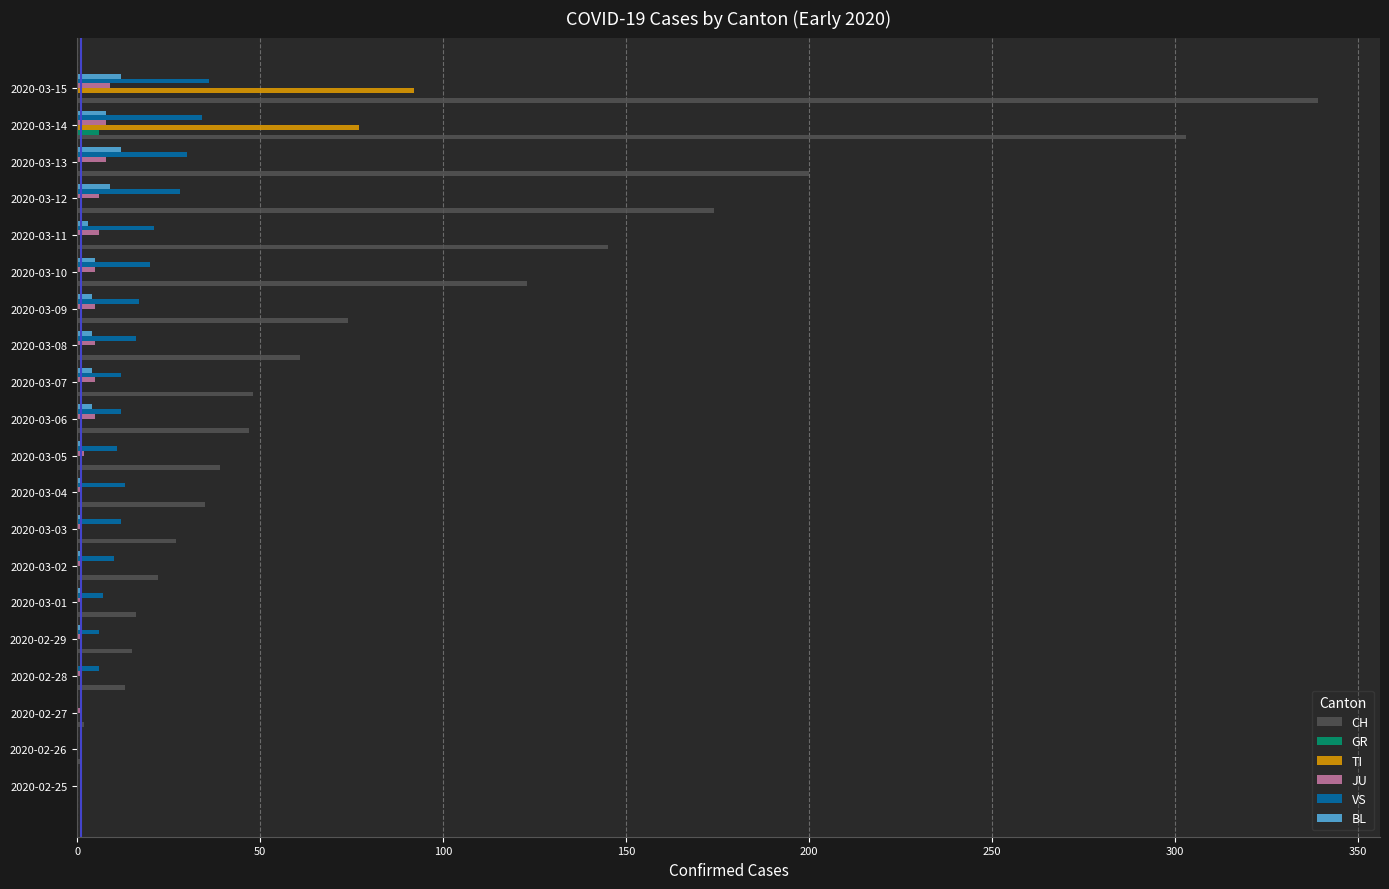

What is the average value of the VS series?

15